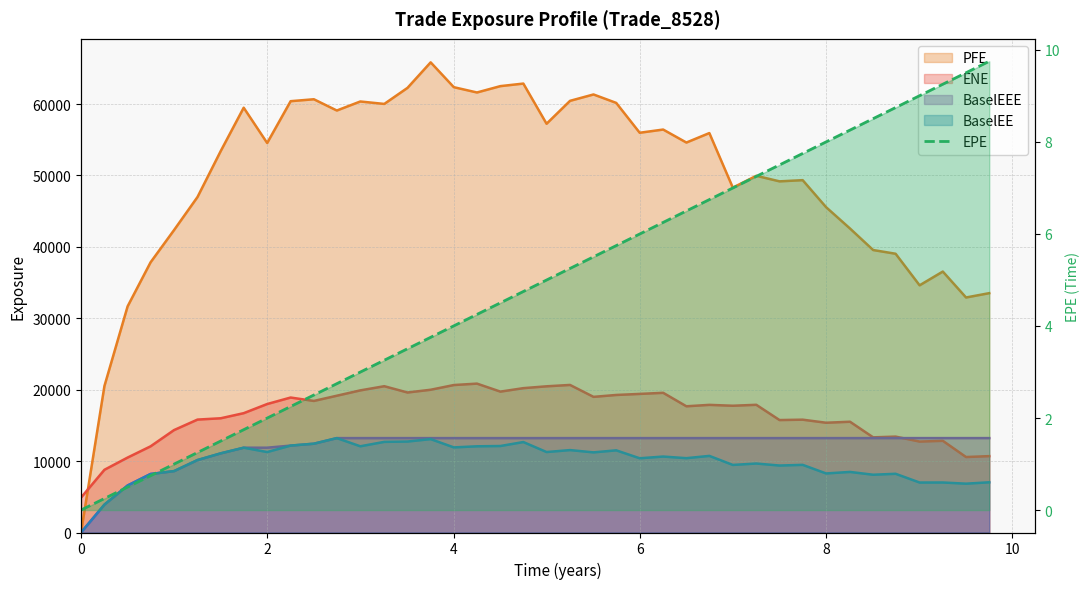

True or false: there are more than 2 points higher than both neighbors.

False